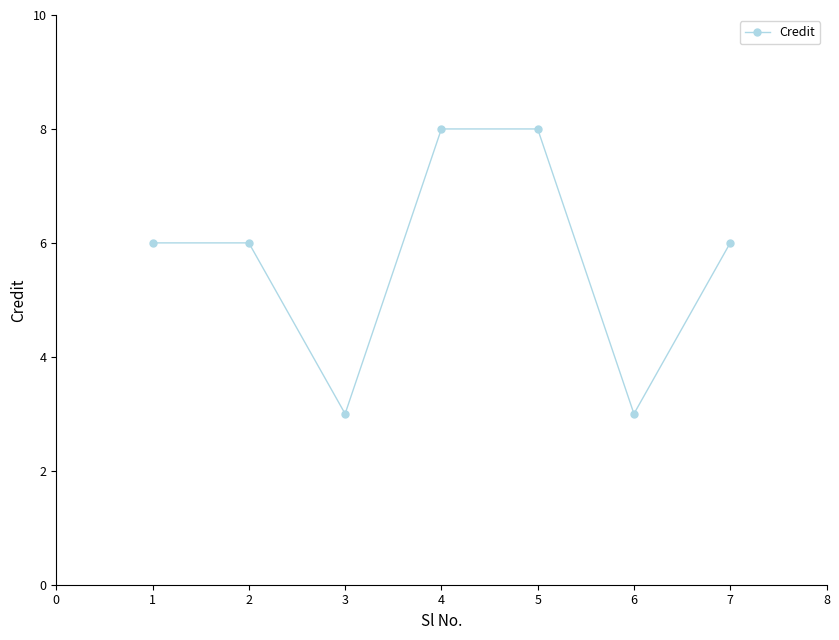

True or false: the data shows 6 at 7.

True